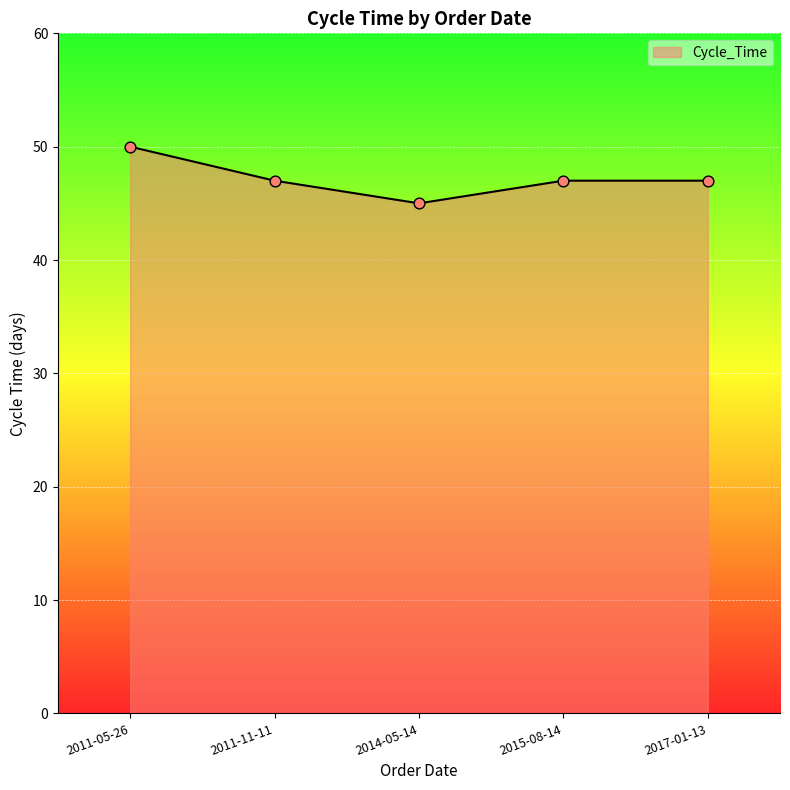

Approximately how many times larger is the value at 2011-05-26 compared to 2017-01-13?

1.1